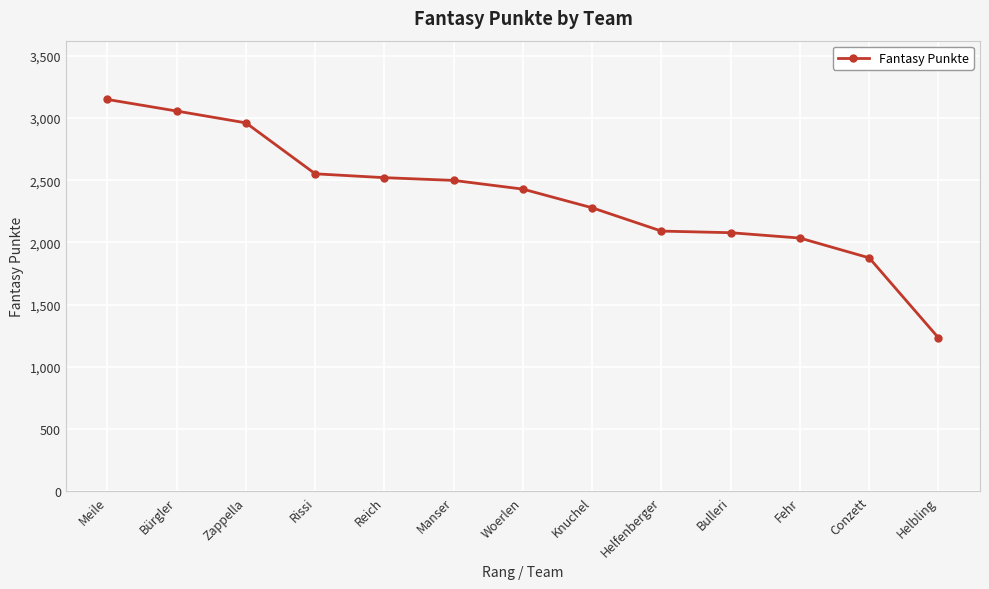

True or false: the data shows 2162 at Helbling.

False